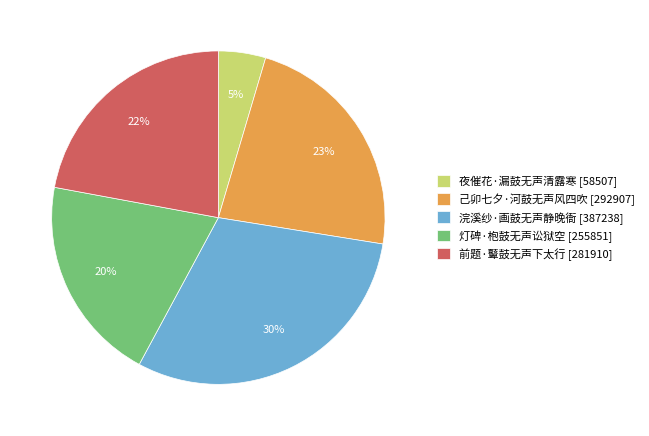

What percentage is the 己卯七夕·河鼓无声风四吹 slice, to the nearest percent?

23%